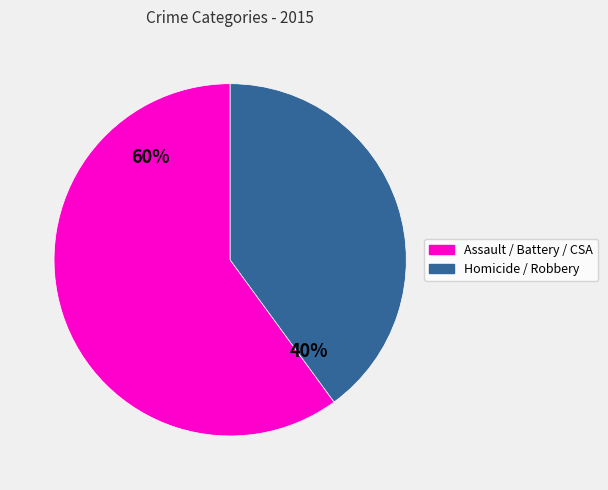

To the nearest percent, what is the average slice percentage?

50%